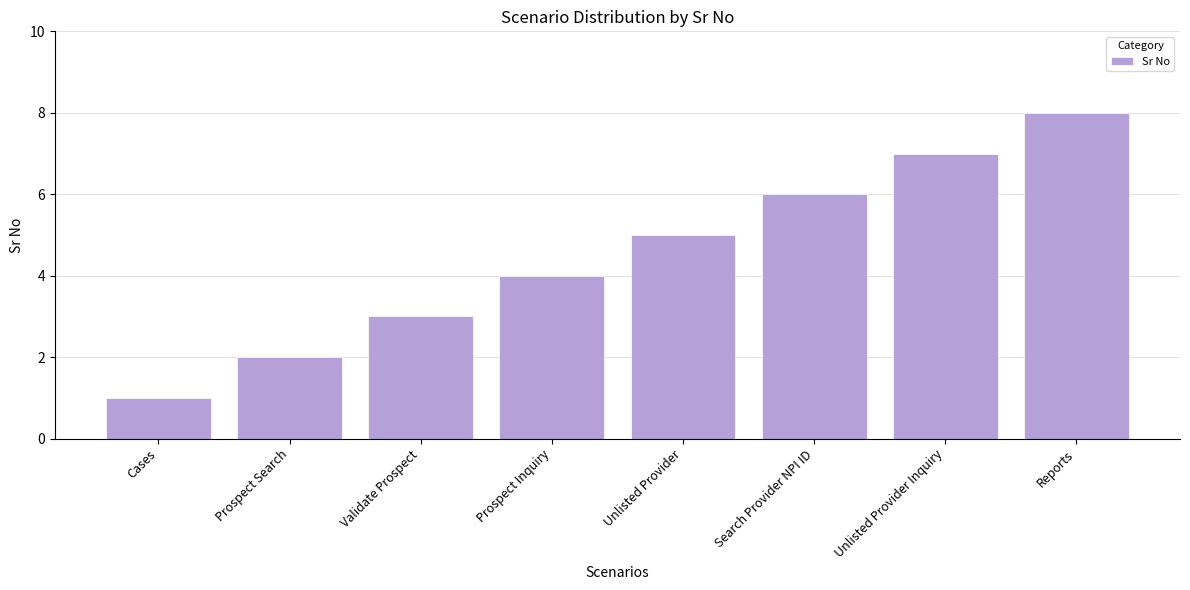

Rank the categories by value from lowest to highest.

Cases, Prospect Search, Validate Prospect, Prospect Inquiry, Unlisted Provider, Search Provider NPI ID, Unlisted Provider Inquiry, Reports